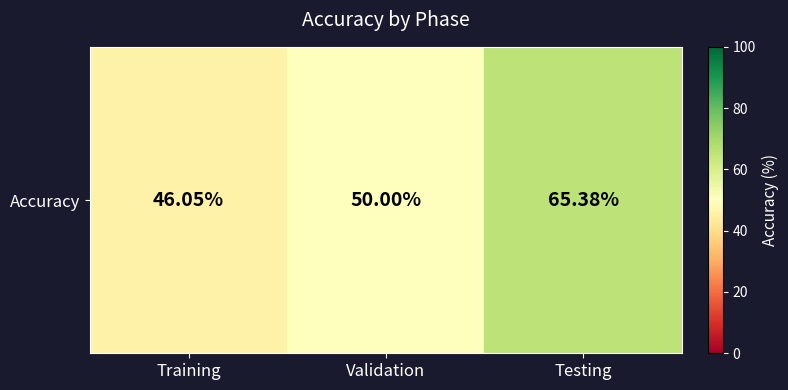

Rank the categories by value from lowest to highest.

Training, Validation, Testing